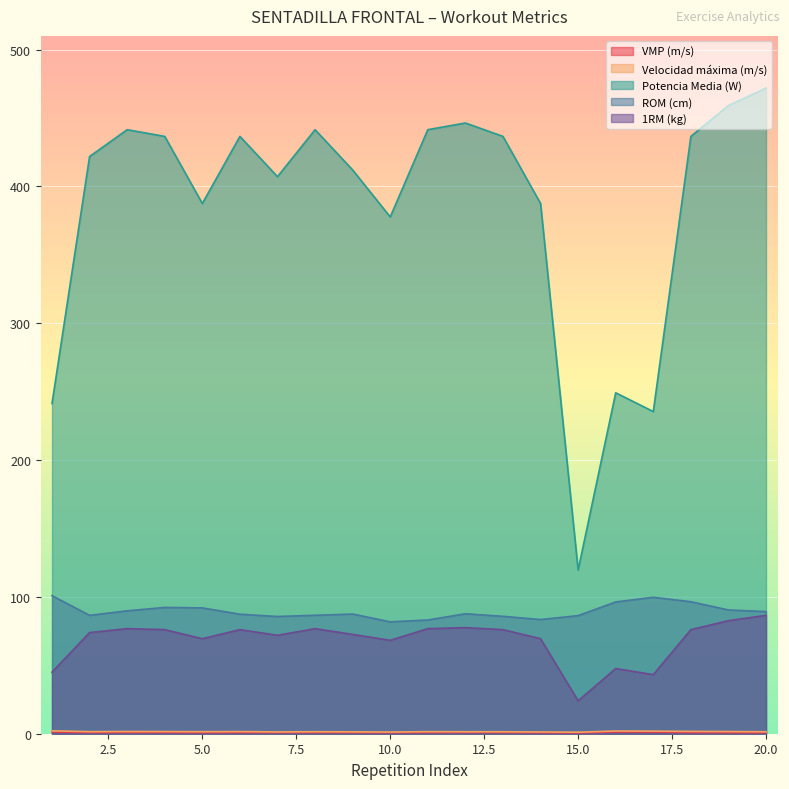

Which series has the largest total across all categories?

Potencia Media (W)